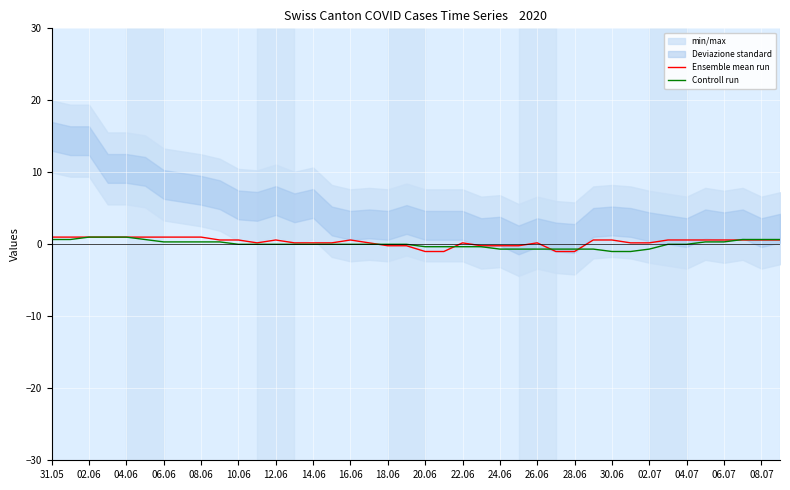

How many interior local valleys does the Ensemble mean run series have?

1